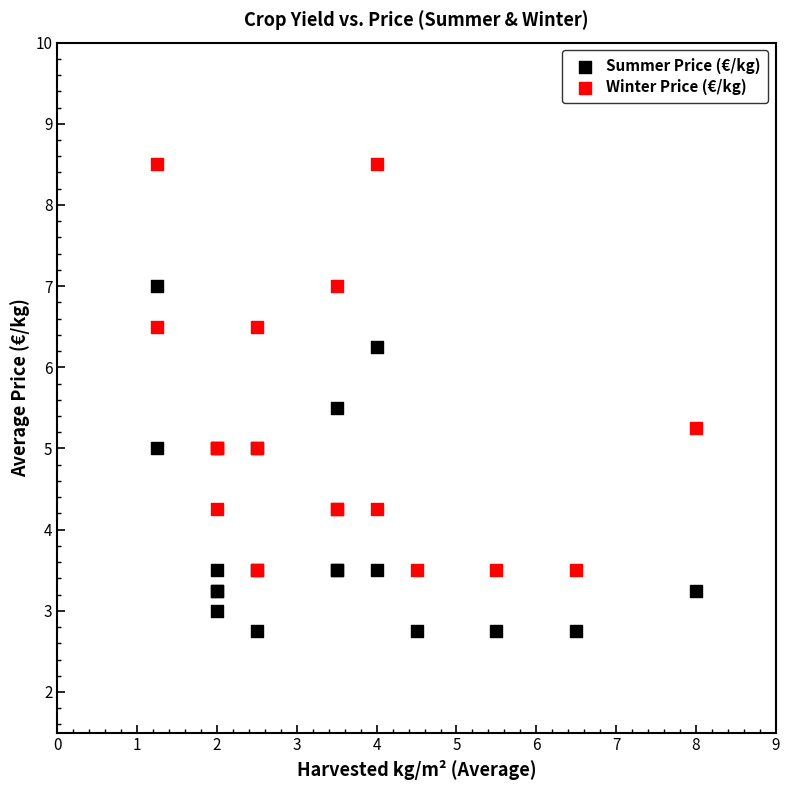

Which series contains the lowest Y value?

Summer Price (€/kg)